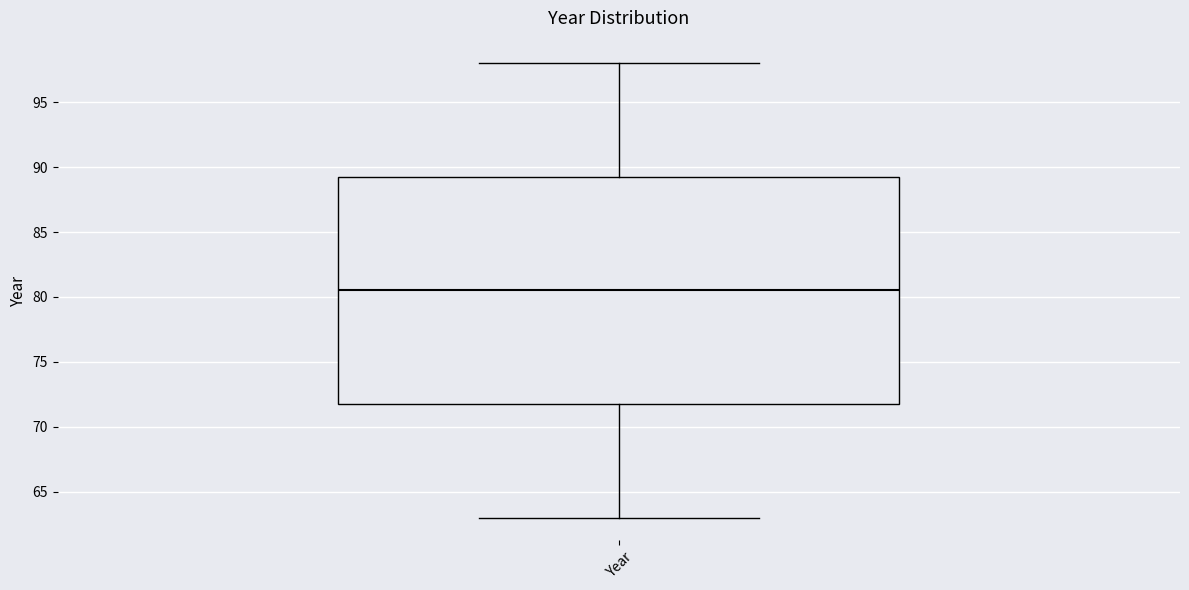

Transcribe this box plot: give where the median line is, the range the box spans, and where the two whiskers end, as read against the y-axis. The values are not printed on the chart, so give them approximately, as read against the axis.

median 80.5, box 72.0 to 89.5, whiskers 63.0 to 98.0